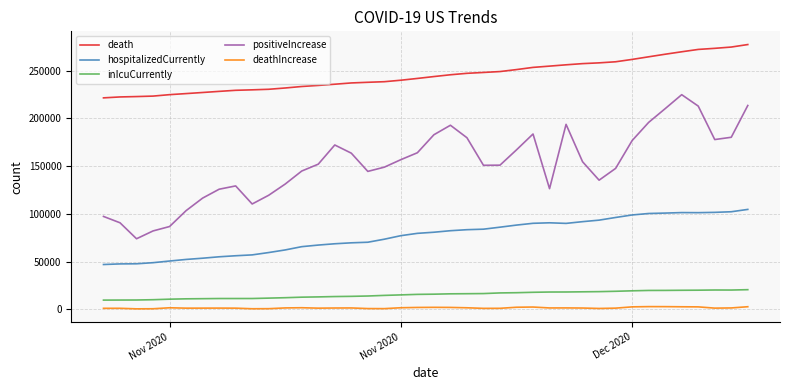

True or false: hospitalizedCurrently and positiveIncrease cross at least once.

False